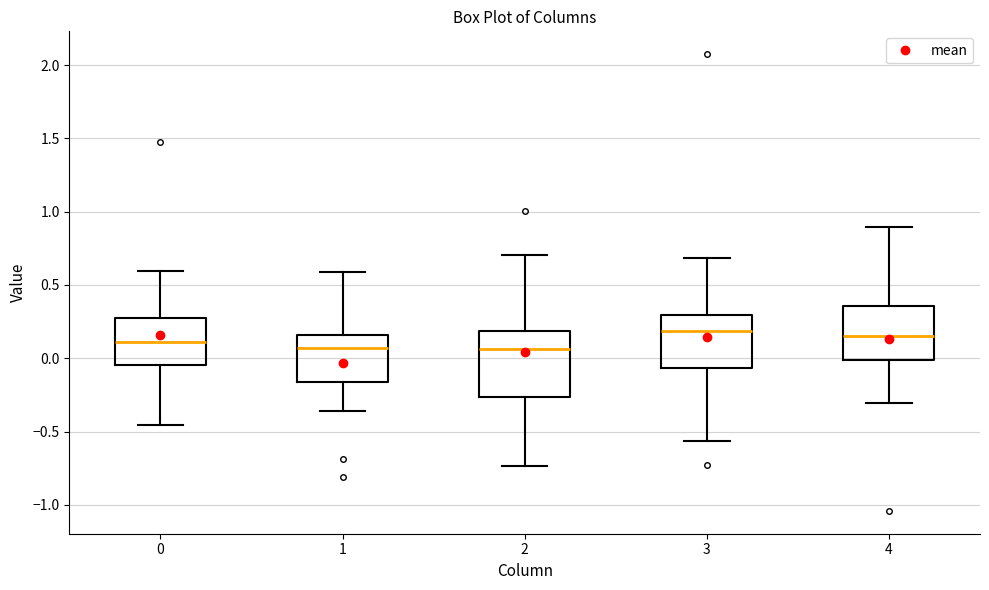

Where is the upper edge of the box at x = 2 on the y-axis? The values are not printed on the chart, so give them approximately, as read against the axis.

0.20